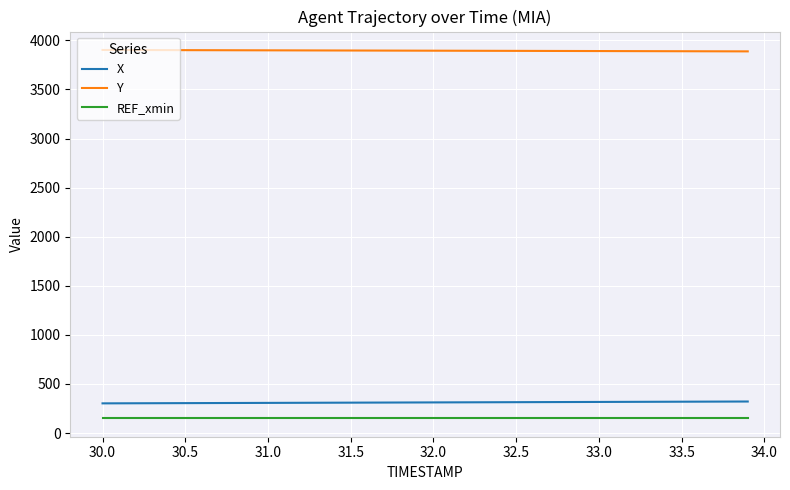

Which series has the largest total across all categories?

Y